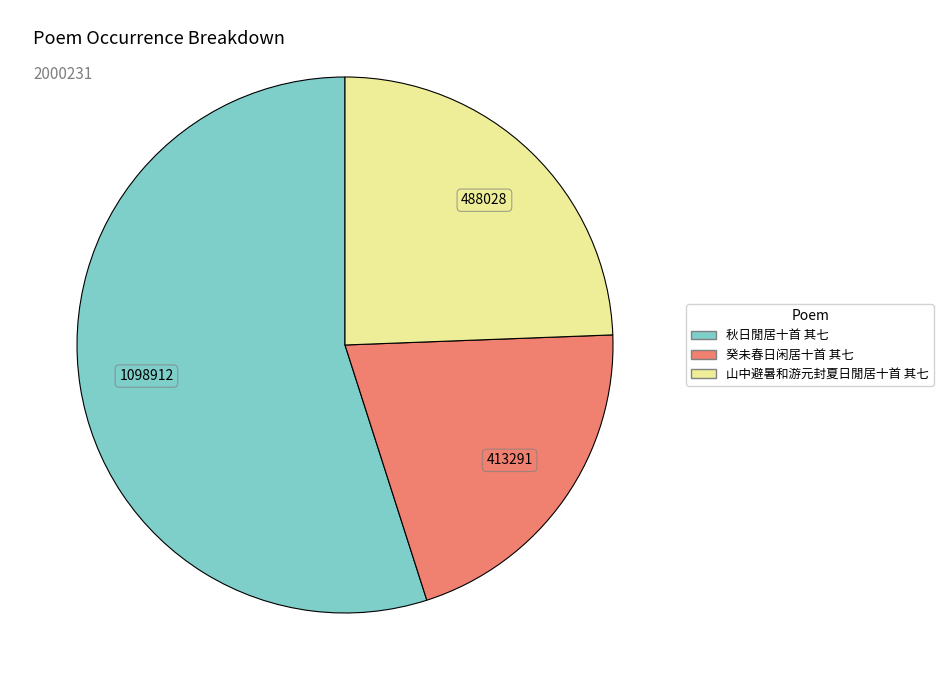

Count the number of slices in the pie.

3